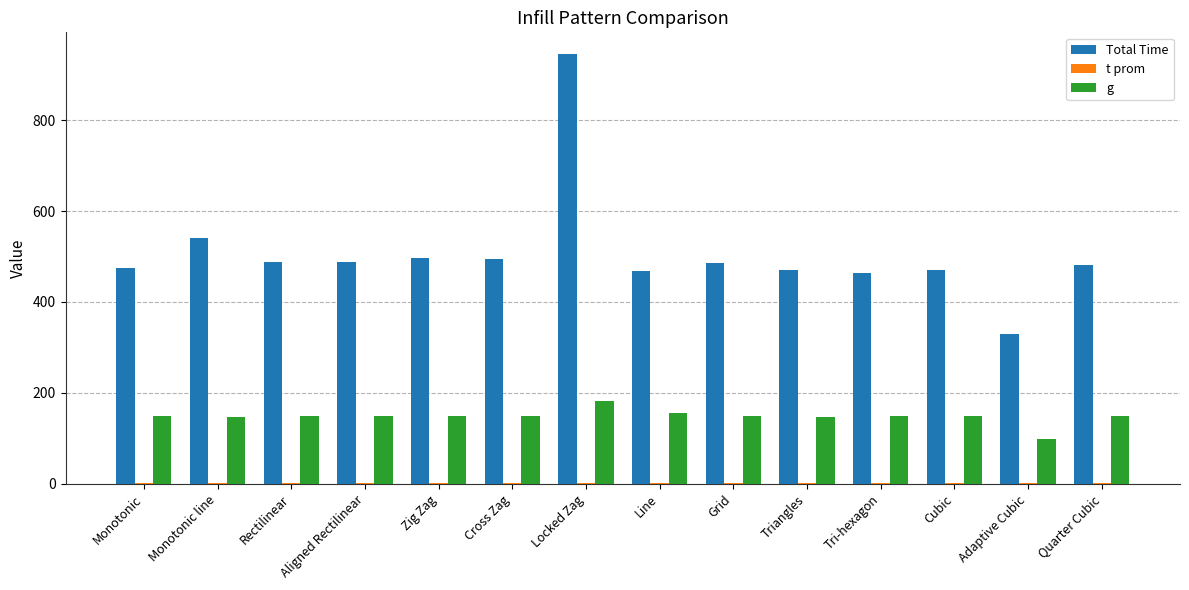

At which category is the sum across all series the highest?

Locked Zag